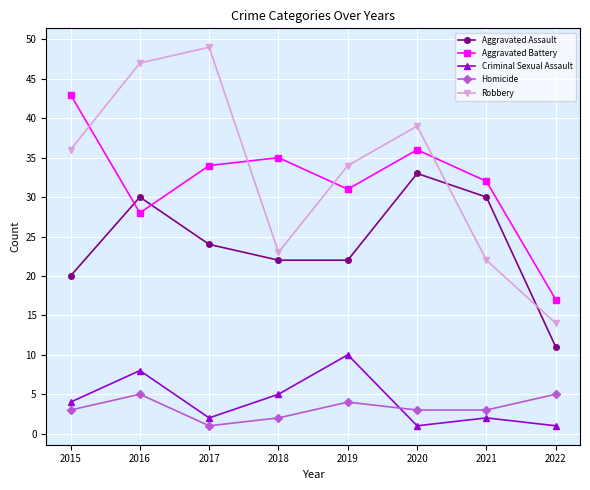

Rank the series at 2021 from highest to lowest value.

Aggravated Battery, Aggravated Assault, Robbery, Homicide, Criminal Sexual Assault